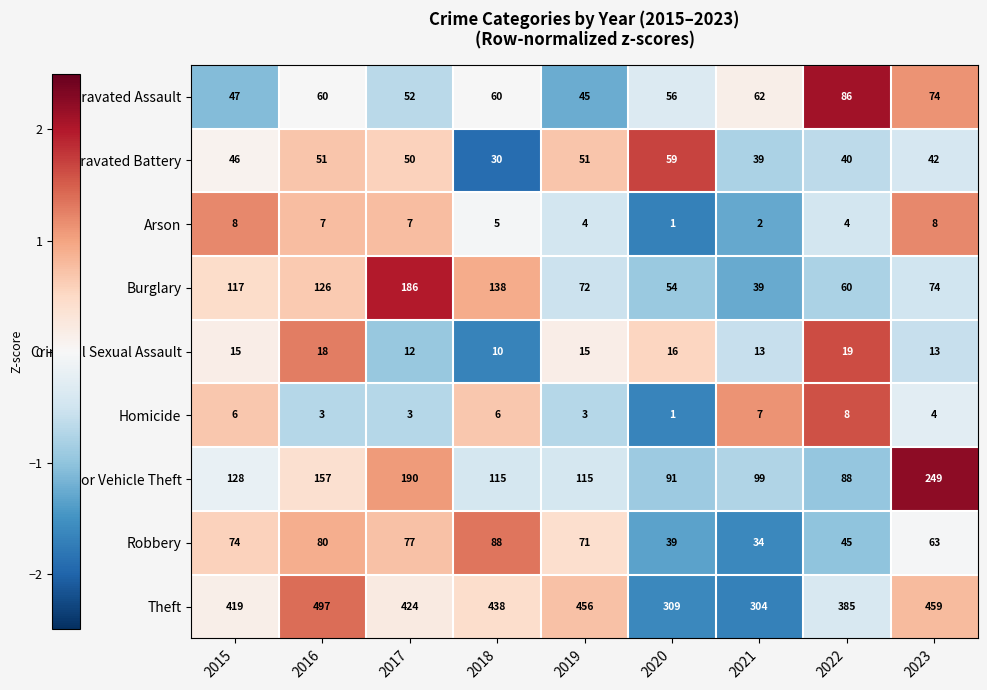

Between 2017 and 2021, which series saw the biggest shift?

Burglary